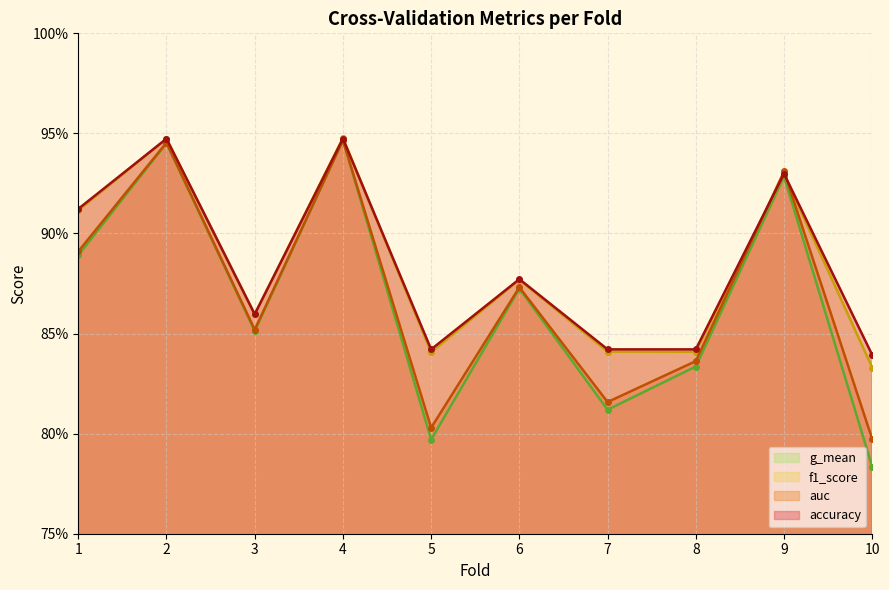

Which series has the largest range (max minus min)?

g_mean